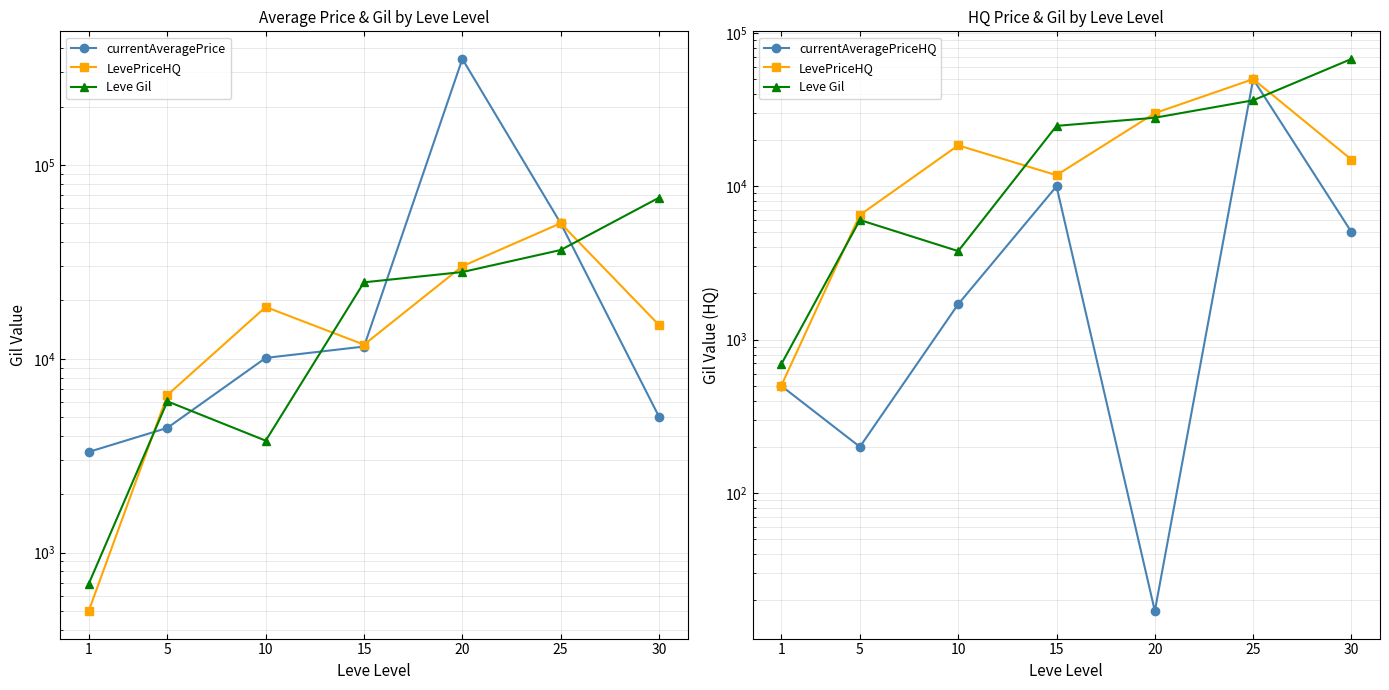

The Leve Gil series shows 5056.6 at 10. True or false?

False